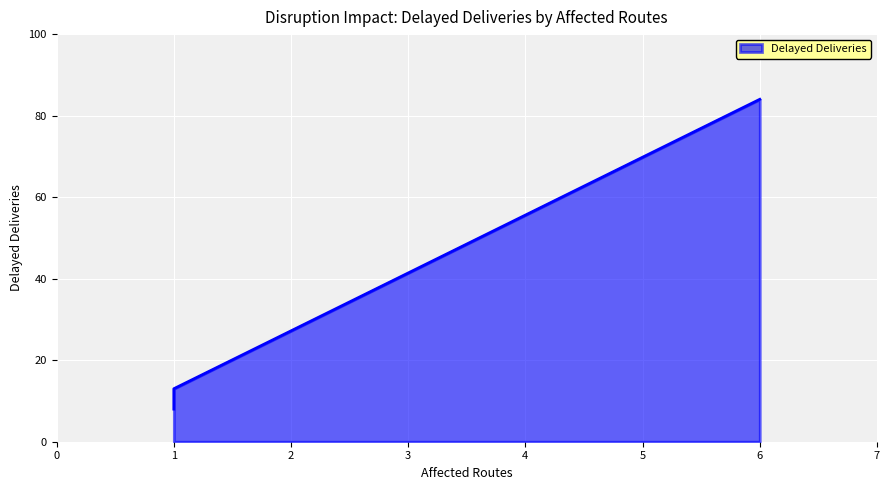

Reading right to left, transcribe all the data shown in this chart.

DISR-00010 (Routes:1)=8	DISR-00005 (Routes:1)=13	DISR-00003 (Routes:6)=84